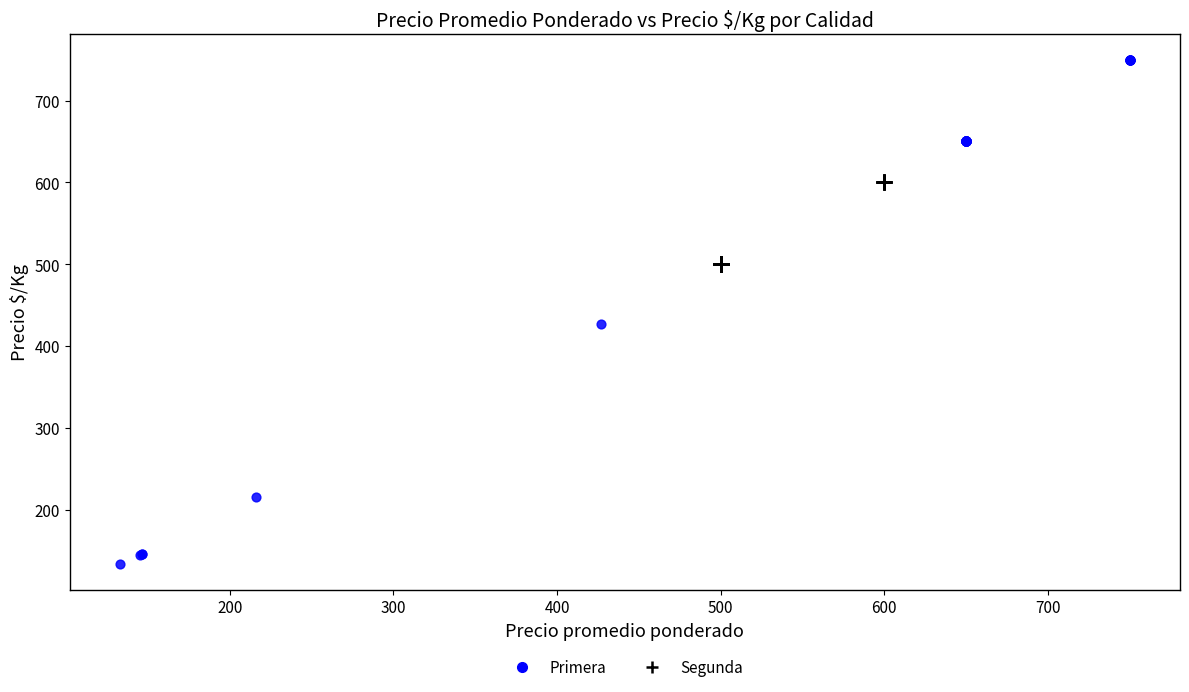

Which series has the largest Y range (max minus min)?

Primera